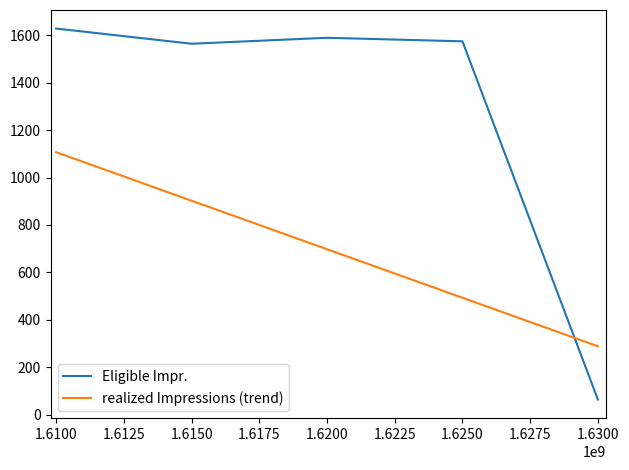

What is the minimum value shown in the chart?

64.0